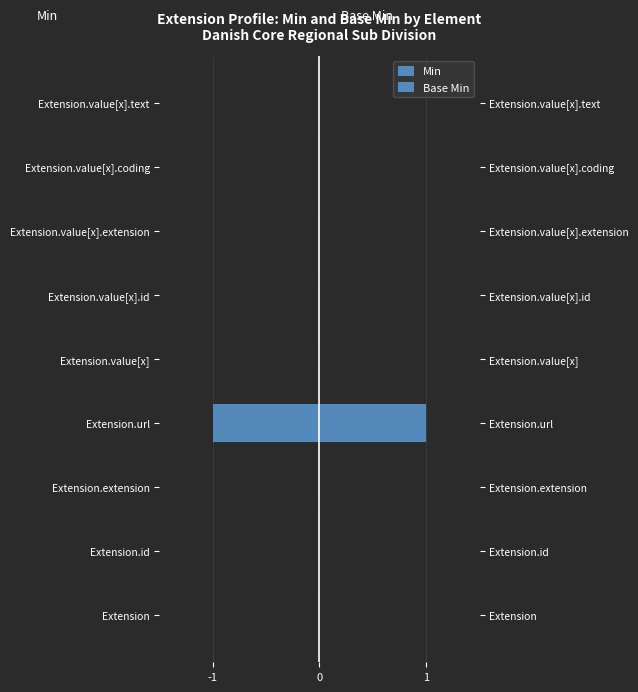

At how many categories does at least one series exceed 0?

1